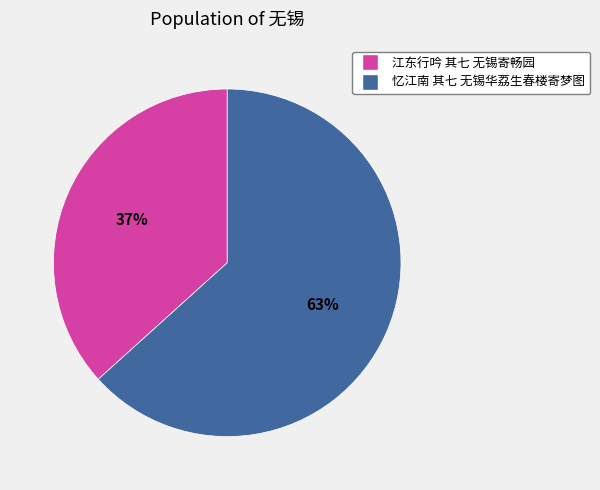

What is the ratio of the value at 忆江南 其七 无锡华荔生春楼寄梦图 to the value at 江东行吟 其七 无锡寄畅园?

1.7